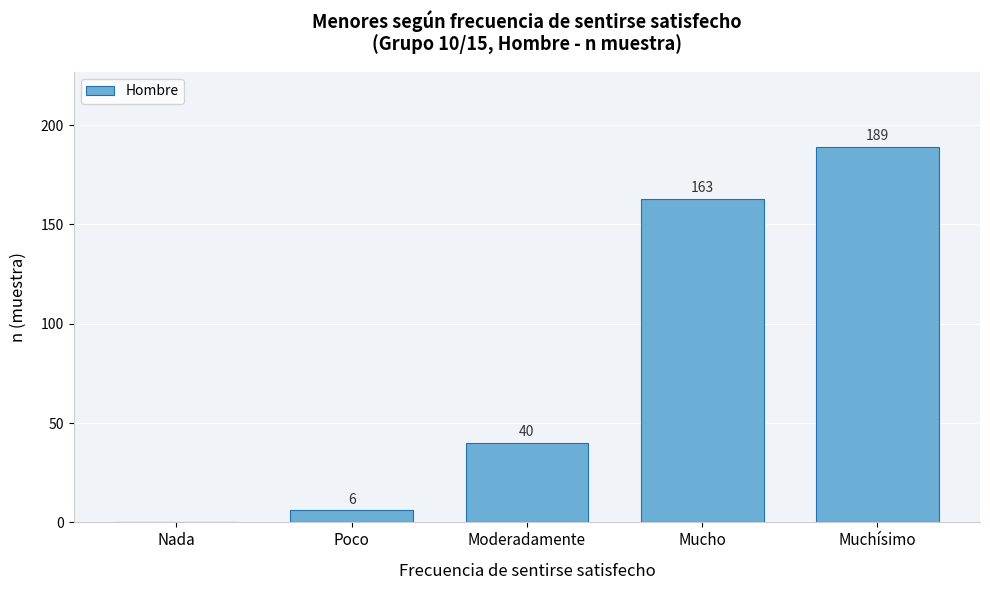

Reading left to right, transcribe all the data shown in this chart.

Nada=0	Poco=6	Moderadamente=40	Mucho=163	Muchísimo=189